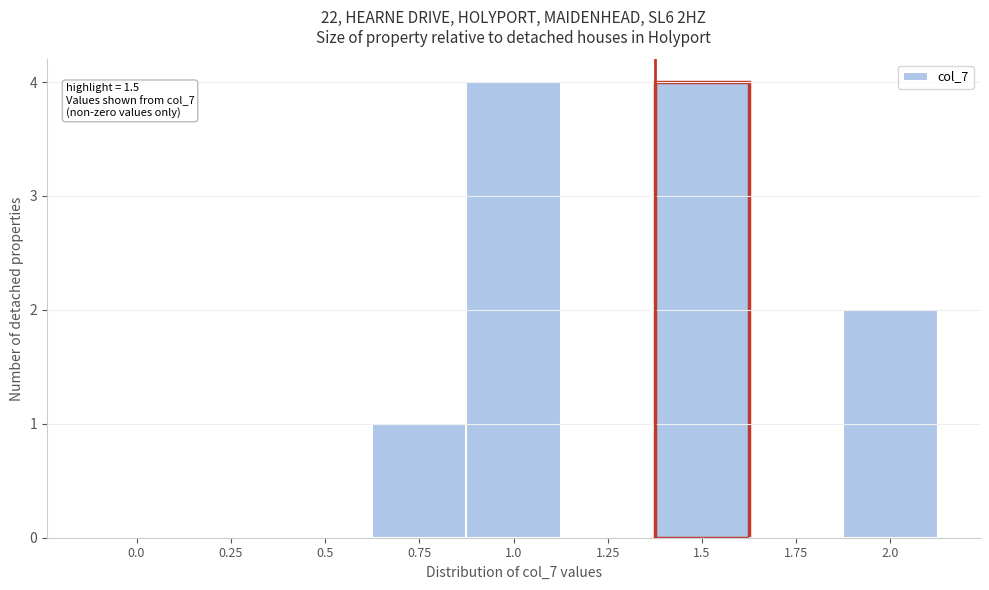

Reading right to left, what are all the values shown in this chart?

2.0=2	1.75=0	1.5=4	1.25=0	1.0=4	0.75=1	0.5=0	0.25=0	0.0=0